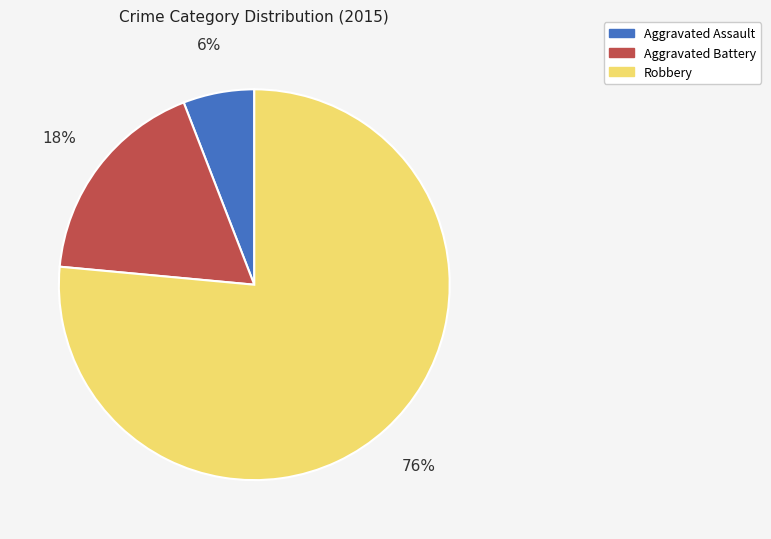

Is the sum of Robbery and Aggravated Battery greater than half?

Yes